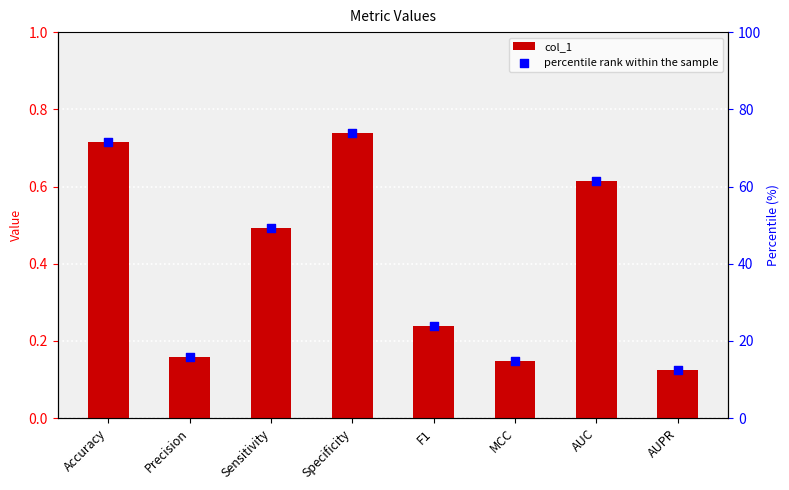

At how many categories does at least one series exceed 5?

8